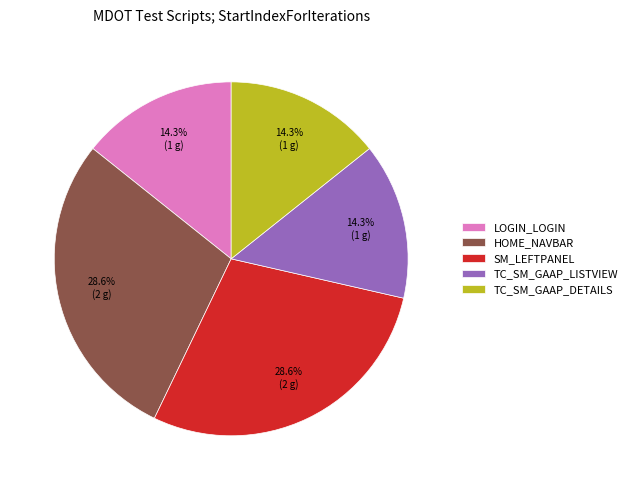

How many slices are in this pie chart?

5